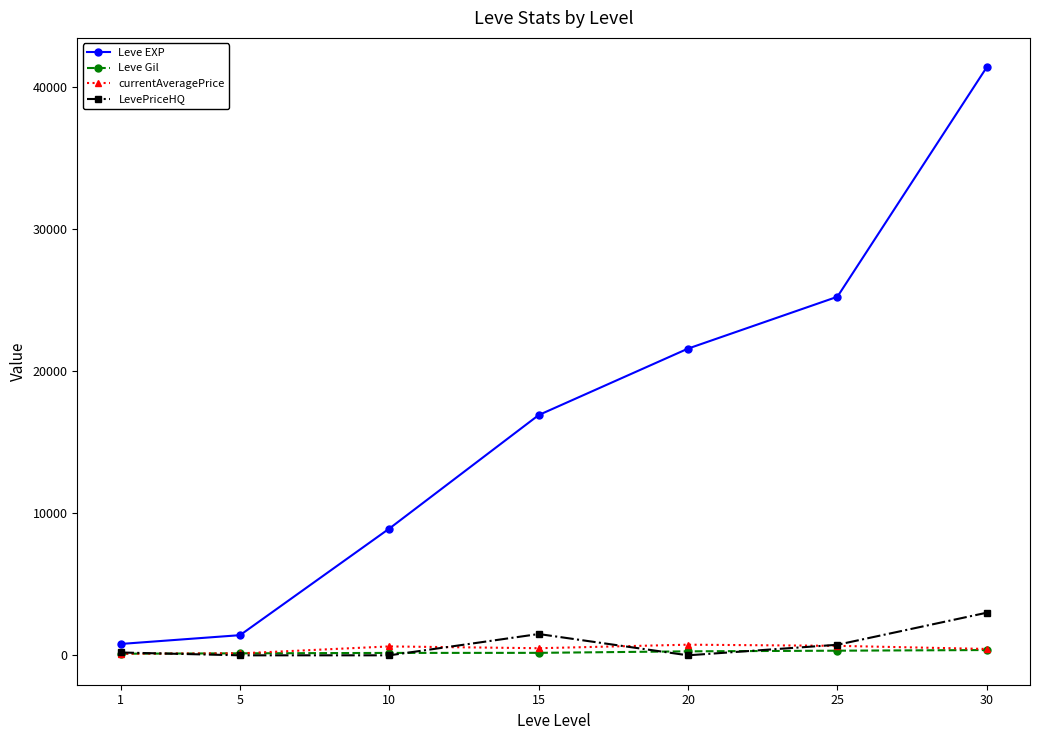

Which series has the largest total across all categories?

Leve EXP